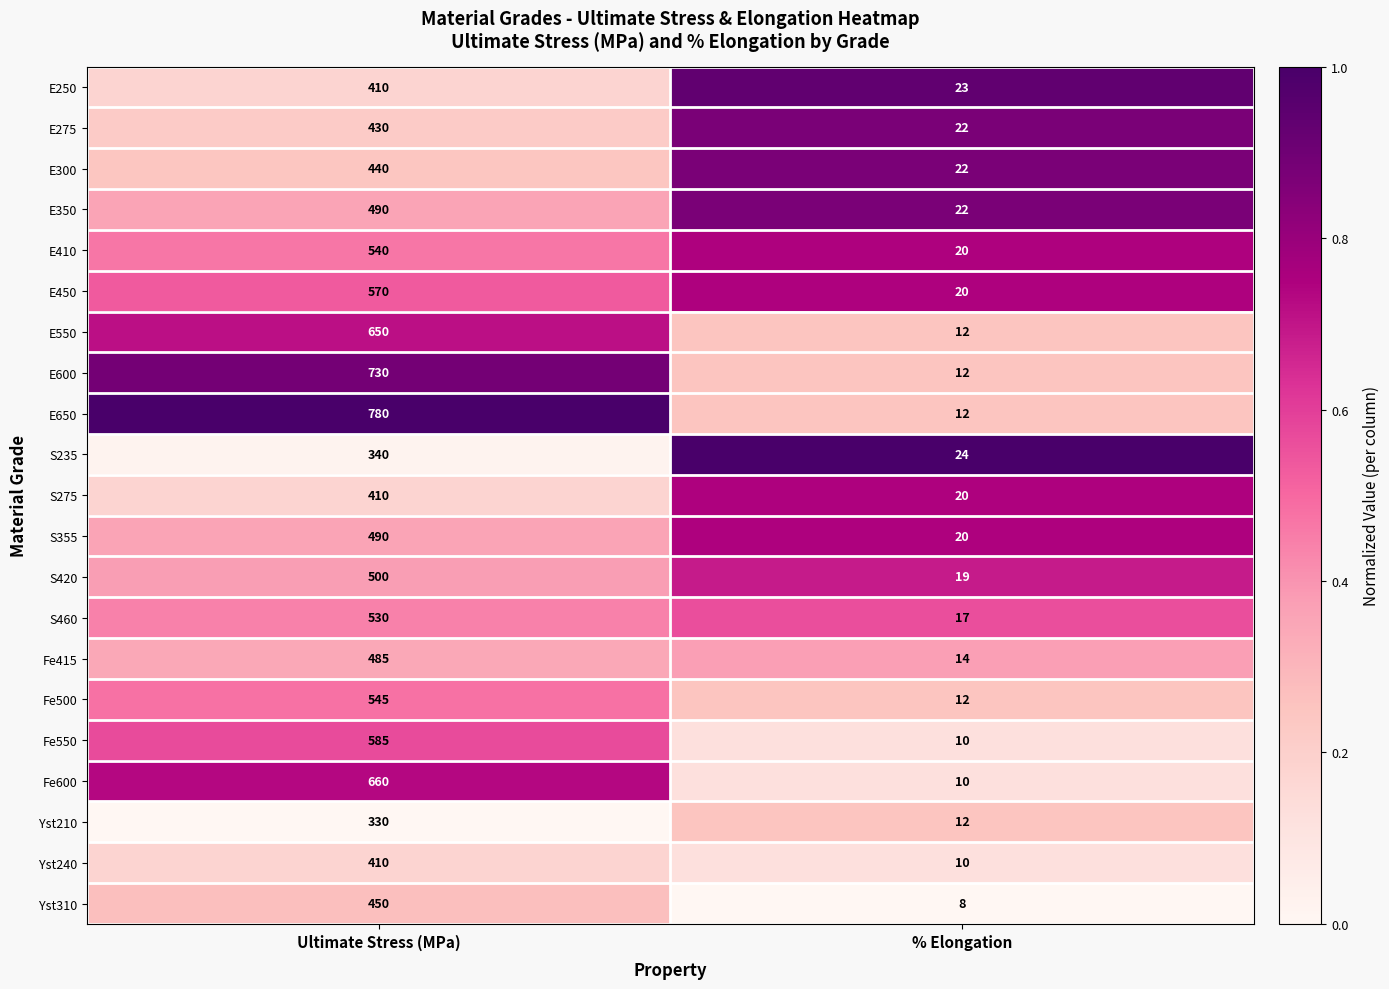

What is the difference between the Fe500 values at % Elongation and Ultimate Stress (MPa)?

533